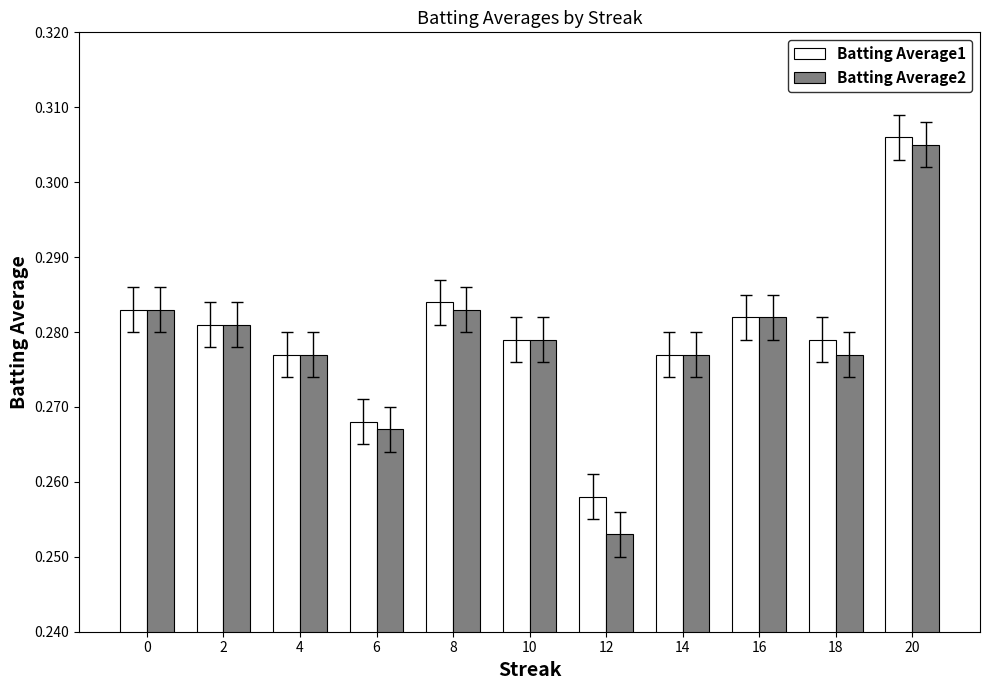

Where is Batting Average2 nearest to the value 0?

12